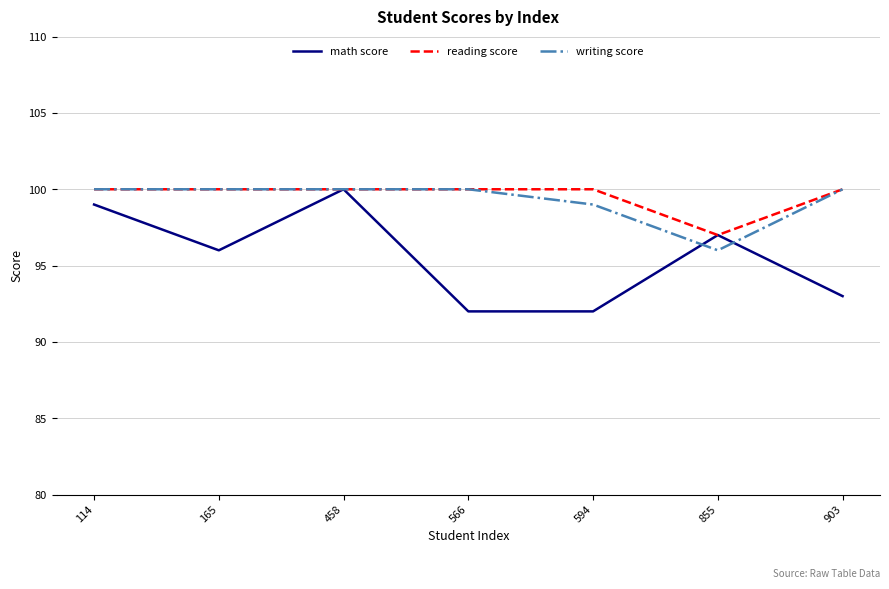

What are all the series names shown in the legend?

math score, reading score, writing score